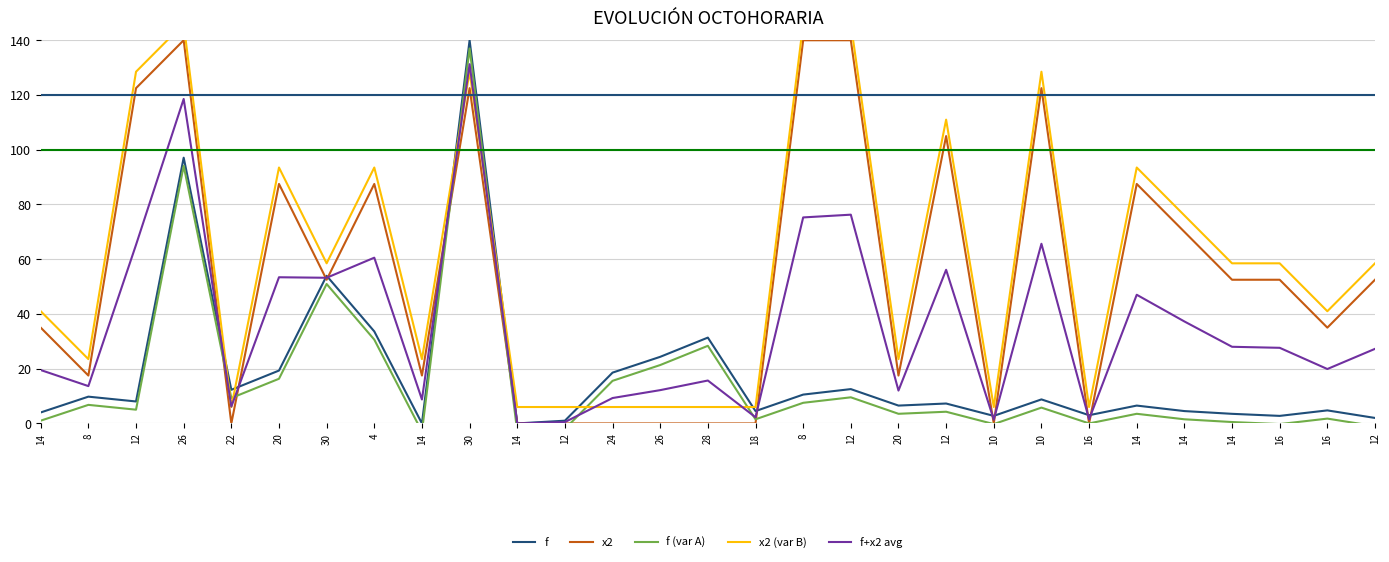

At which category does x2 (var B) reach its first local peak?

26